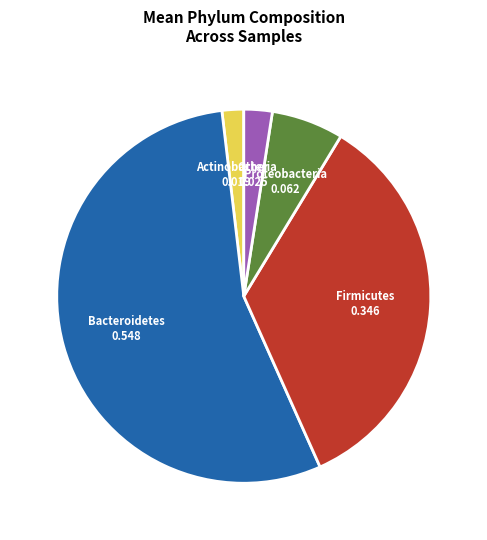

How many segments does this pie chart have?

5